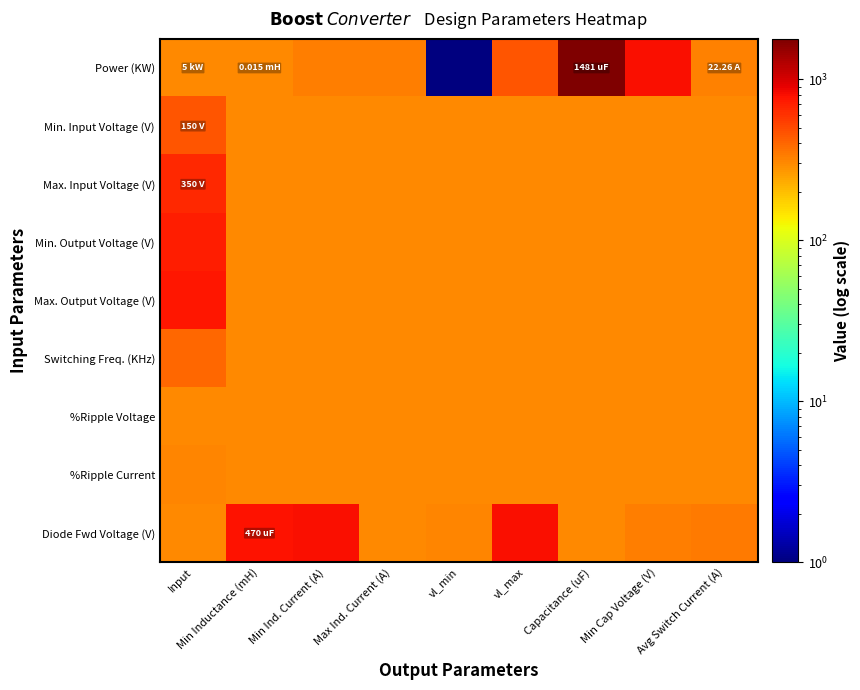

At Min Inductance (mH), list the series in order from smallest to largest.

Min. Input Voltage (V), Max. Input Voltage (V), Min. Output Voltage (V), Max. Output Voltage (V), Switching Freq. (KHz), %Ripple Voltage, %Ripple Current, Power (KW), Diode Fwd Voltage (V)